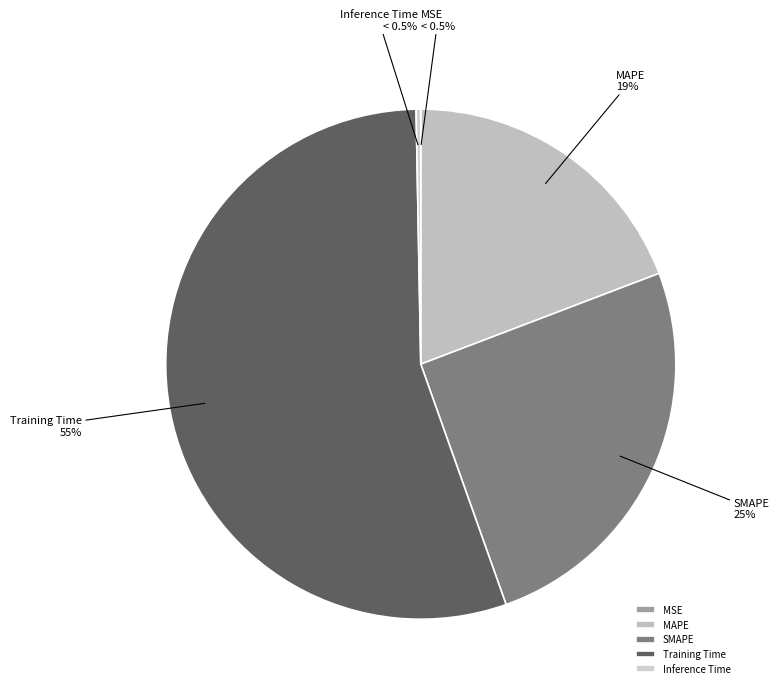

How many slices are in this pie chart?

5